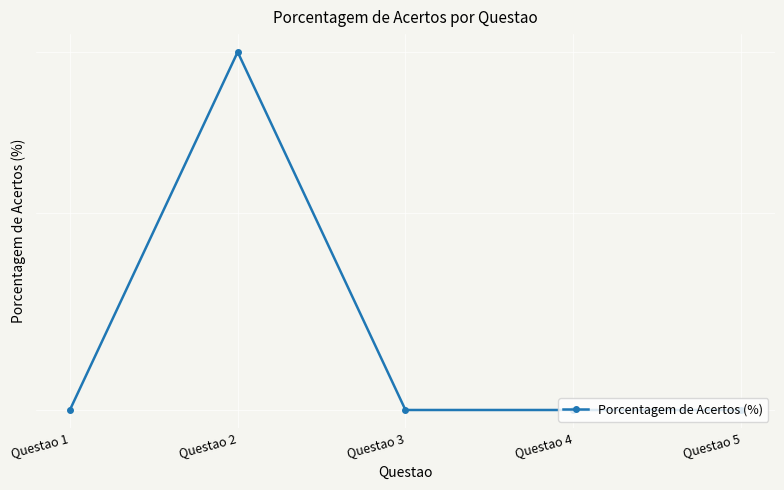

True or false: the data has more than 1 interior local peaks.

False